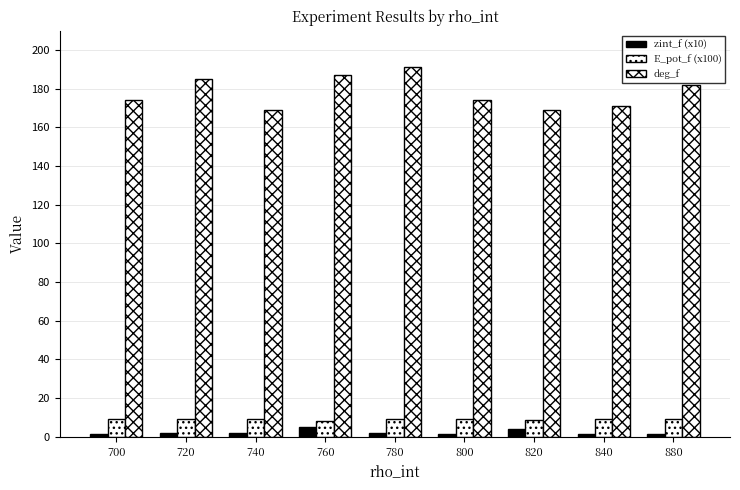

How many distinct data groups are displayed?

3